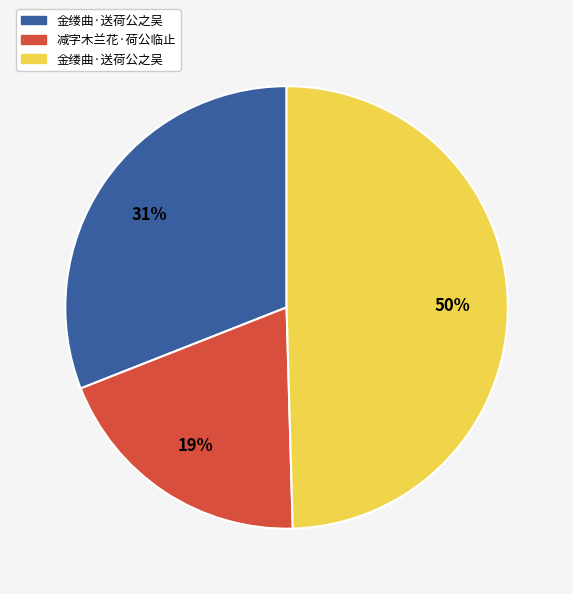

To the nearest percent, what is the average slice percentage?

33%